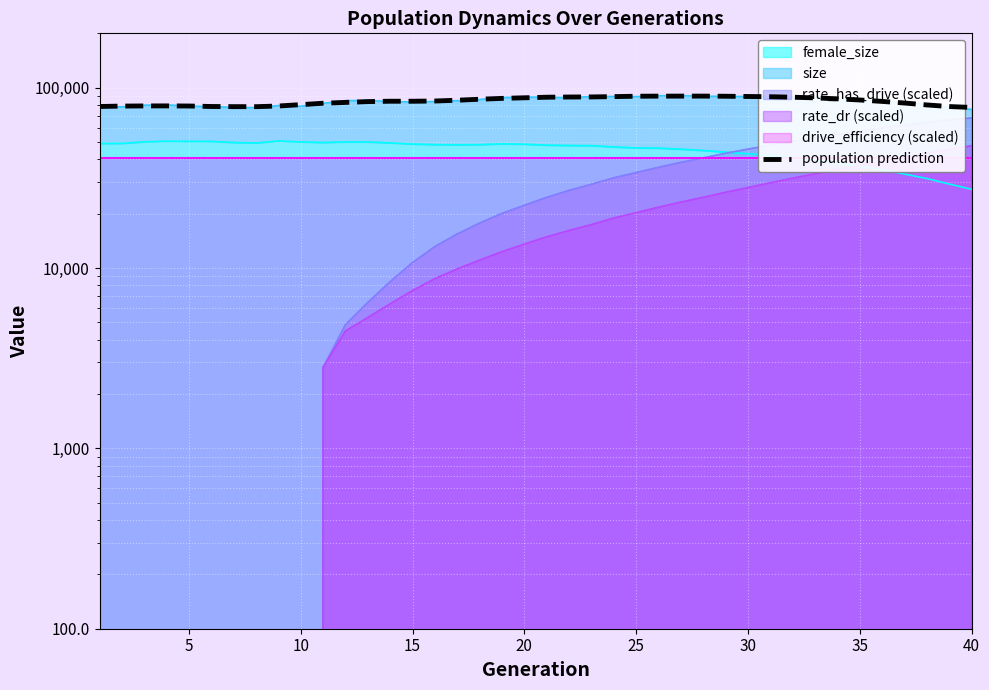

What is the sum of the values at 25 and 25?

168304.0